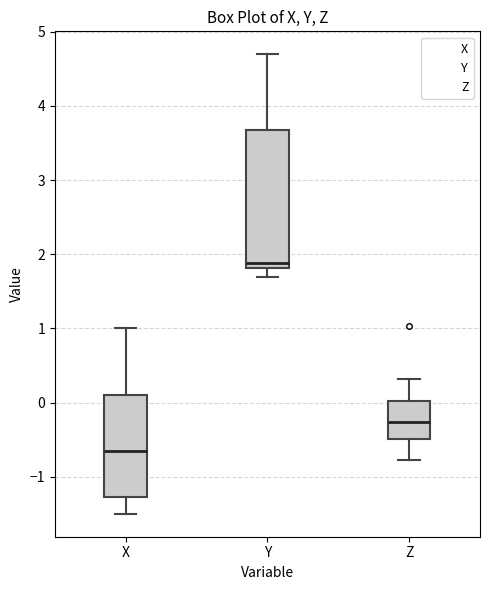

Reading left to right, read every box against the y-axis: the position of its median line, the range the box covers, and the ends of its whiskers. The values are not printed on the chart, so give them approximately, as read against the axis.

X: median -0.6, box -1.3 to 0.1, whiskers -1.5 to 1.0
Y: median 1.9, box 1.8 to 3.7, whiskers 1.7 to 4.7
Z: median -0.3, box -0.5 to 0.0, whiskers -0.8 to 0.3